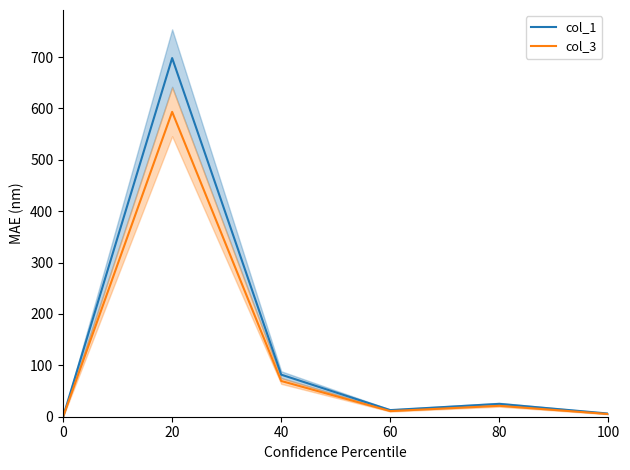

How many categories are shown in the chart?

6